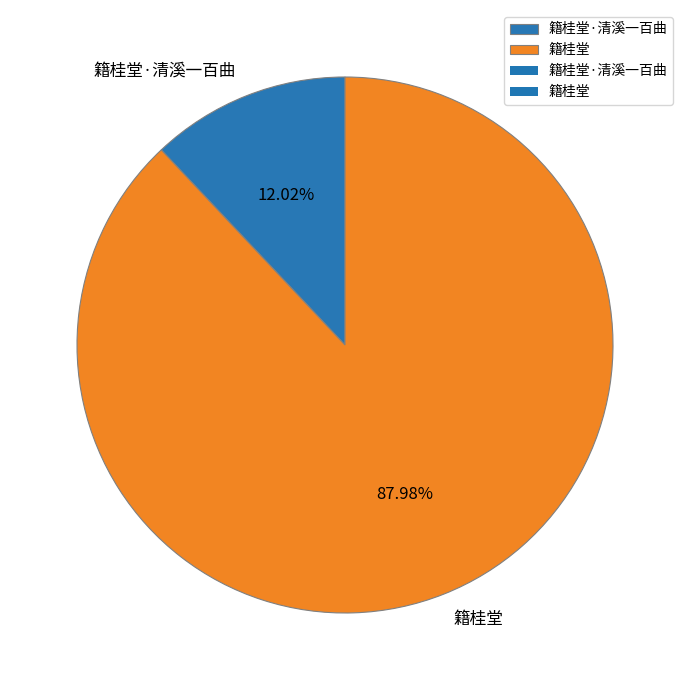

Combined, what portion of the pie is 籍桂堂 and 籍桂堂·清溪一百曲?

100.0%